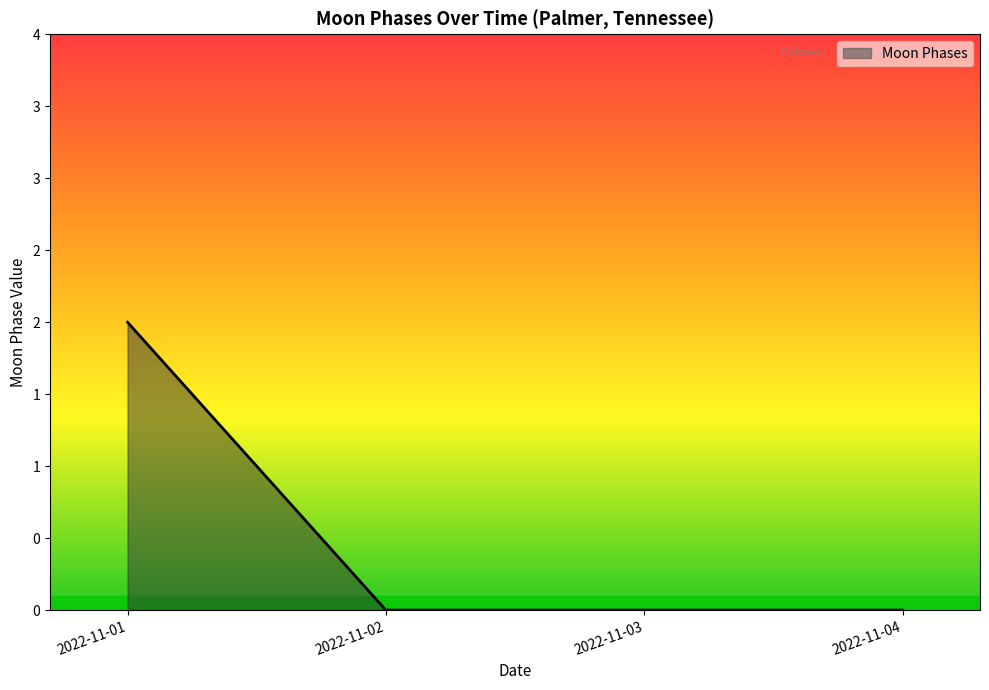

Does the chart display data point markers on the line(s)?

No